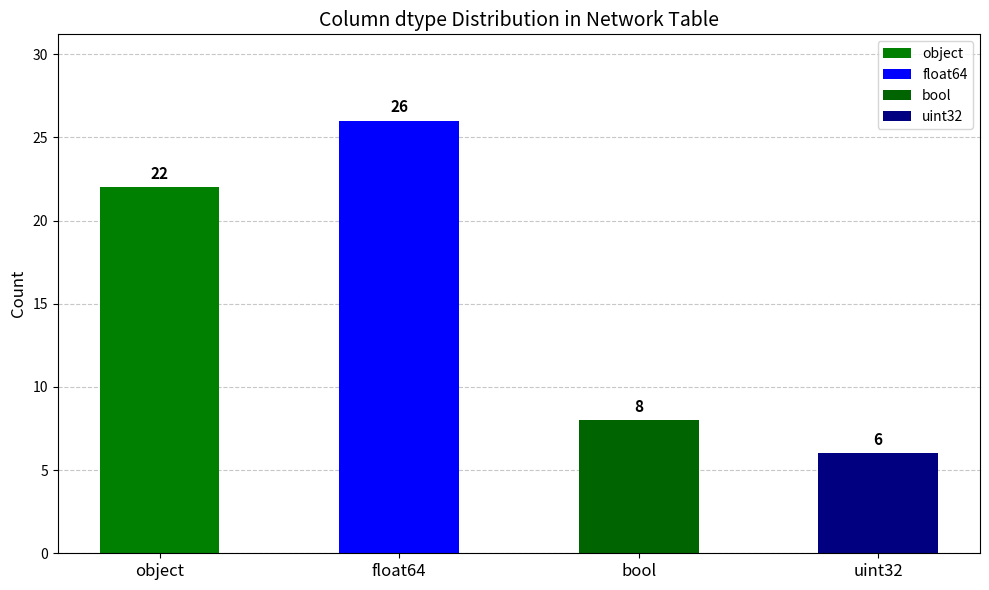

Are the bars grouped side by side (vs. stacked)?

No